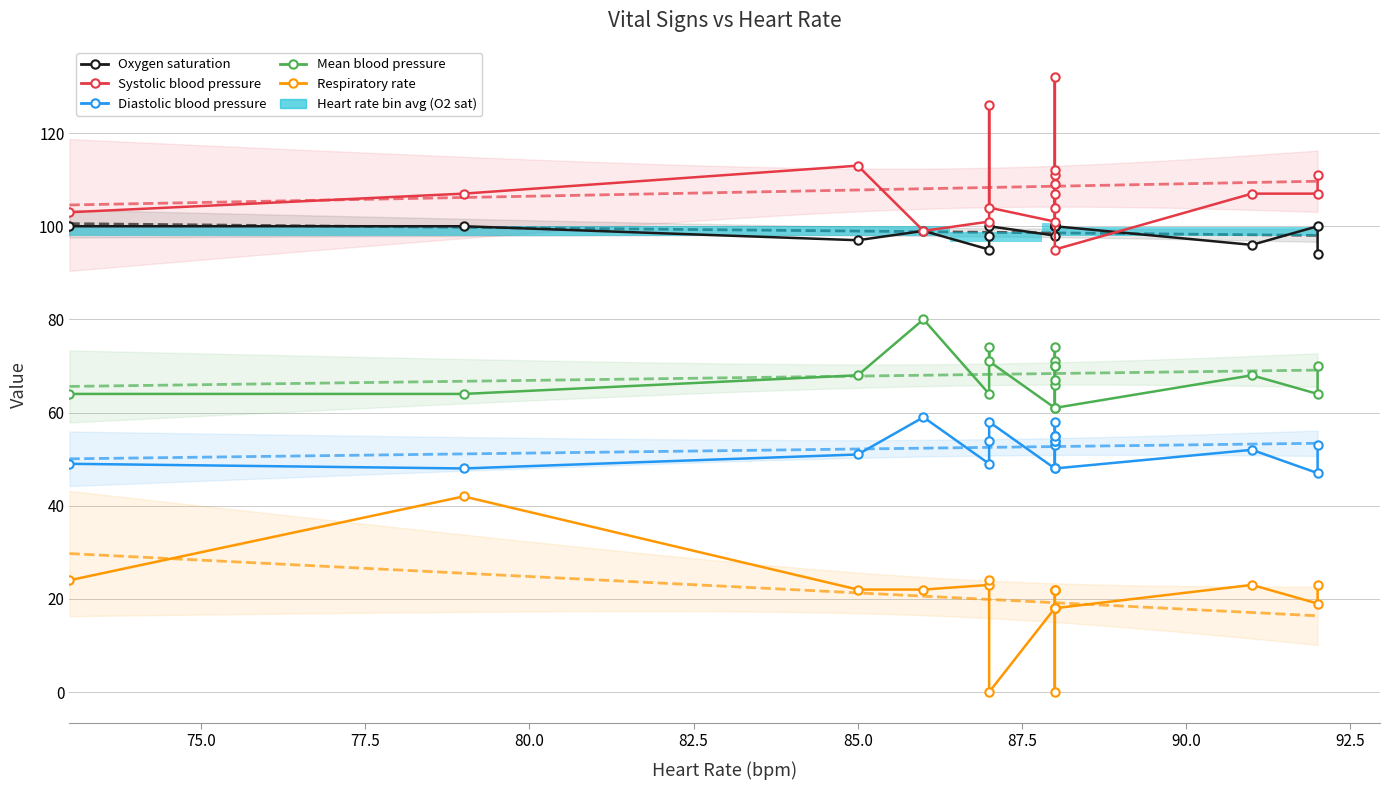

The value of Diastolic blood pressure at 80.0 is 16. True or false?

False